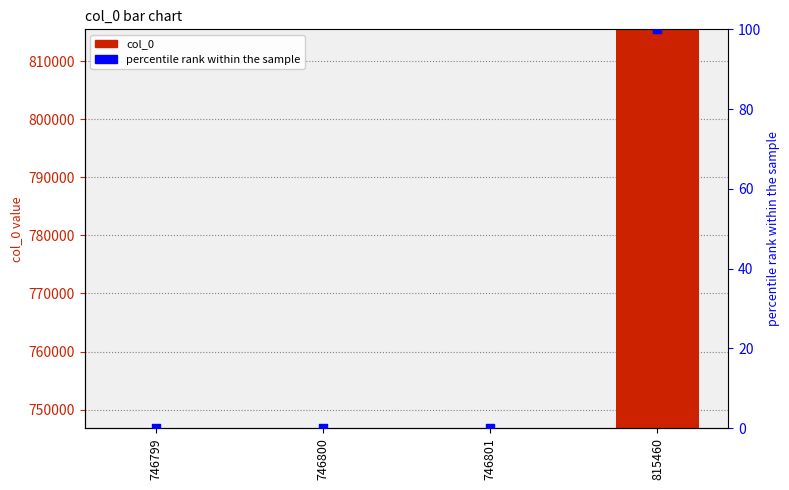

At which category is the sum across all series the highest?

815460